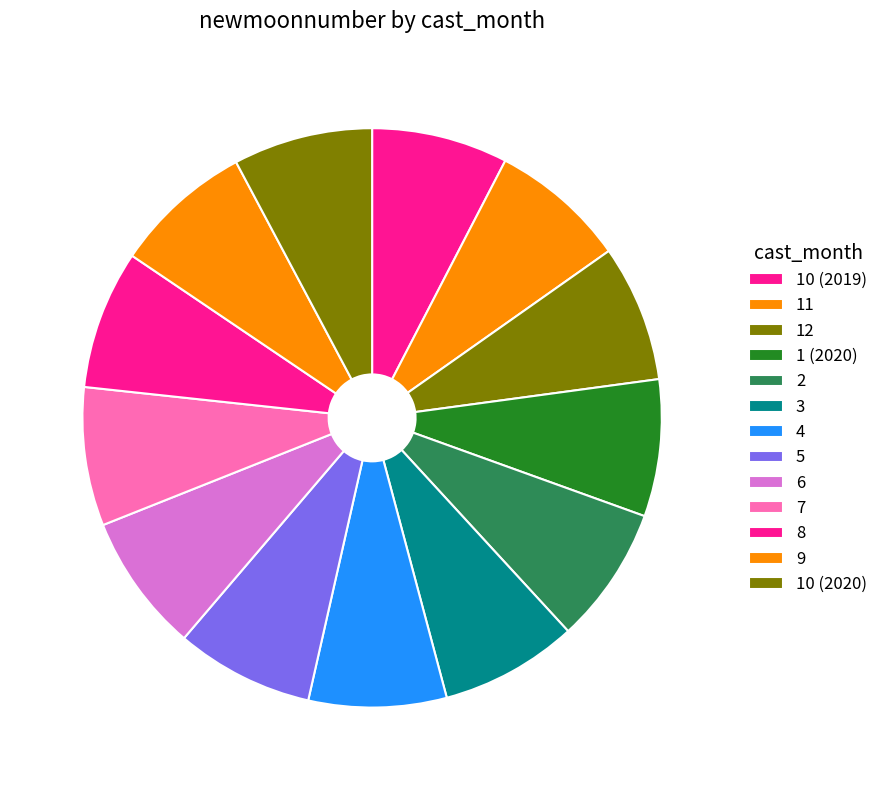

Rank the categories by value from highest to lowest.

10 (2020), 9, 8, 7, 6, 5, 4, 3, 2, 1 (2020), 12, 11, 10 (2019)